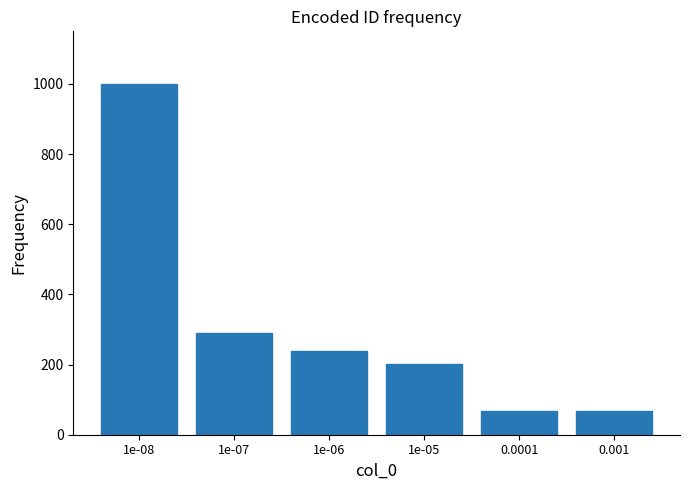

Reading left to right, transcribe all the data shown in this chart.

1000	290	238	202	68	68